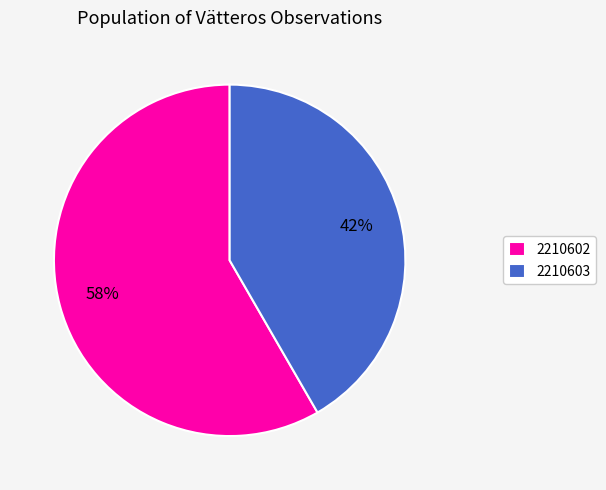

Combined, do 2210603 and 2210602 account for over 50%?

Yes